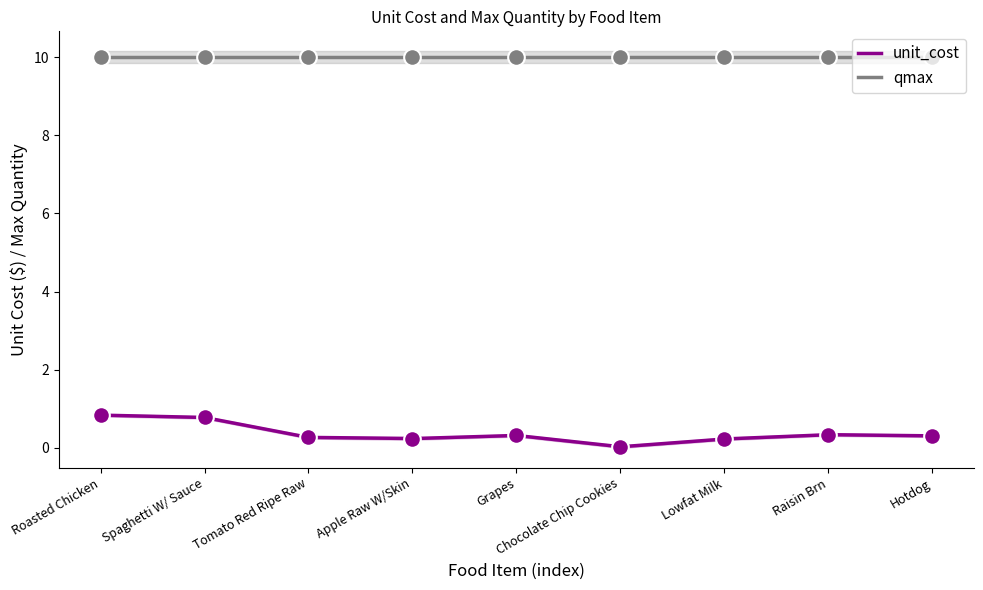

Read the value at Apple Raw W/Skin.

0.2